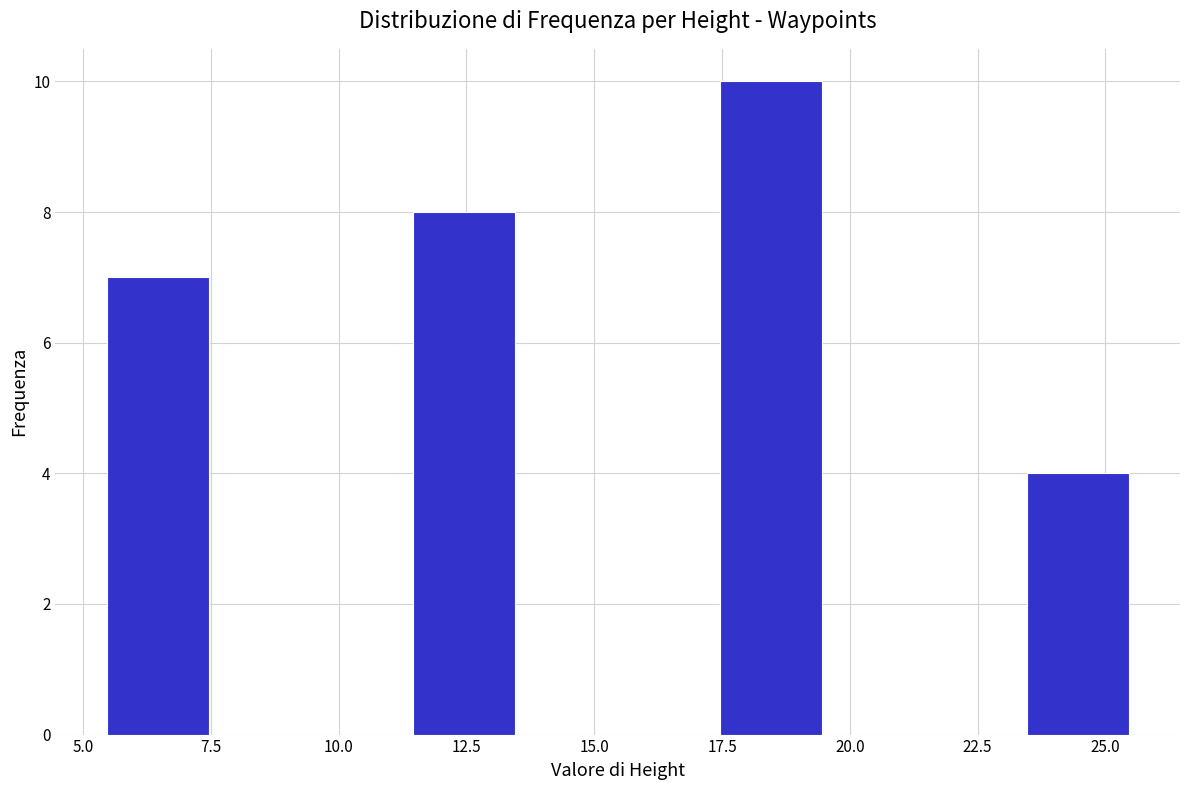

Reading left to right, transcribe this chart: for each bar, give the range it covers on the x-axis and its height. Neither the bar edges nor the heights are printed on the chart, so give them approximately, as read against the axes.

5.5 to 7.5: 7
7.5 to 9.5: 0
9.5 to 11.5: 0
11.5 to 13.5: 8
13.5 to 15.5: 0
15.5 to 17.5: 0
17.5 to 19.5: 10
19.5 to 21.5: 0
21.5 to 23.5: 0
23.5 to 25.5: 4